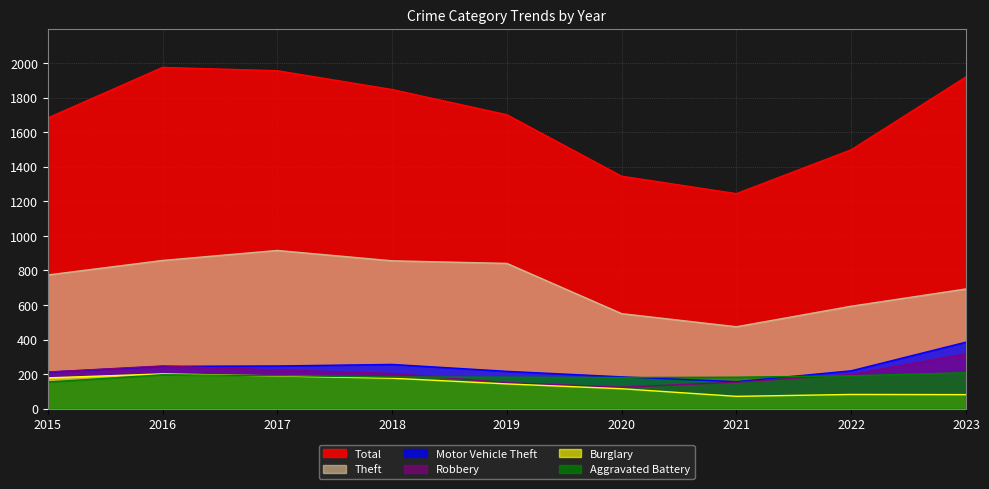

What are all the series names shown in the legend?

Total, Theft, Motor Vehicle Theft, Robbery, Burglary, Aggravated Battery